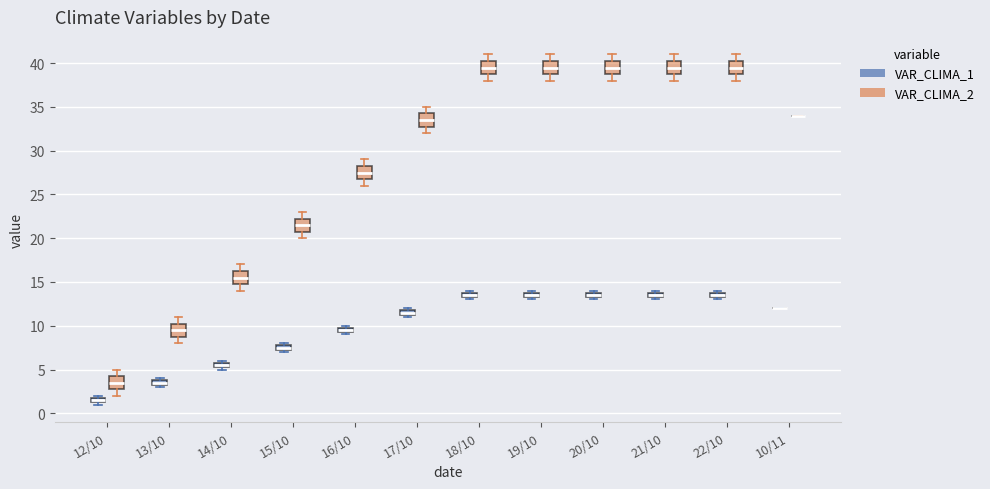

Where does the upper whisker of the box for 21/10 (VAR_CLIMA_2) end on the y-axis? The values are not printed on the chart, so give them approximately, as read against the axis.

41.0